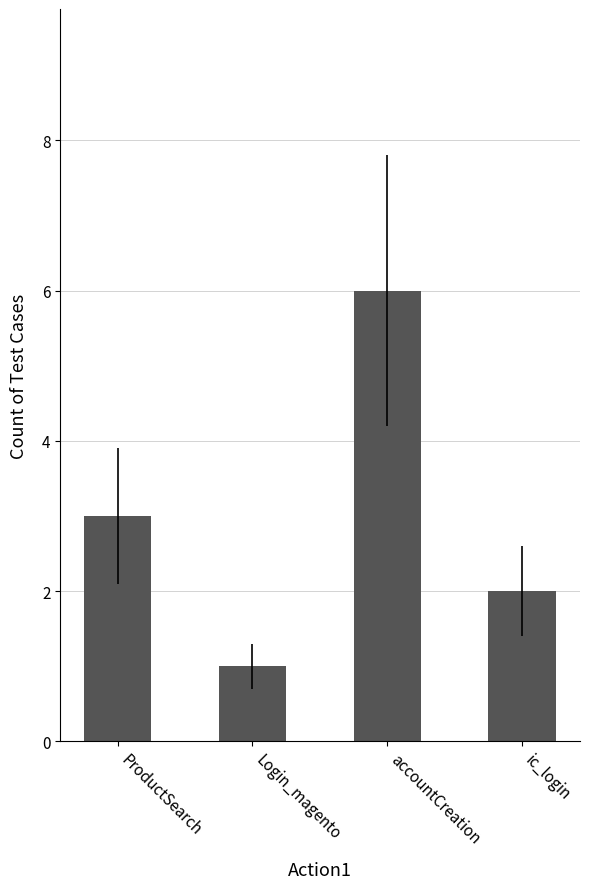

Where is the data nearest to the value 3?

ProductSearch